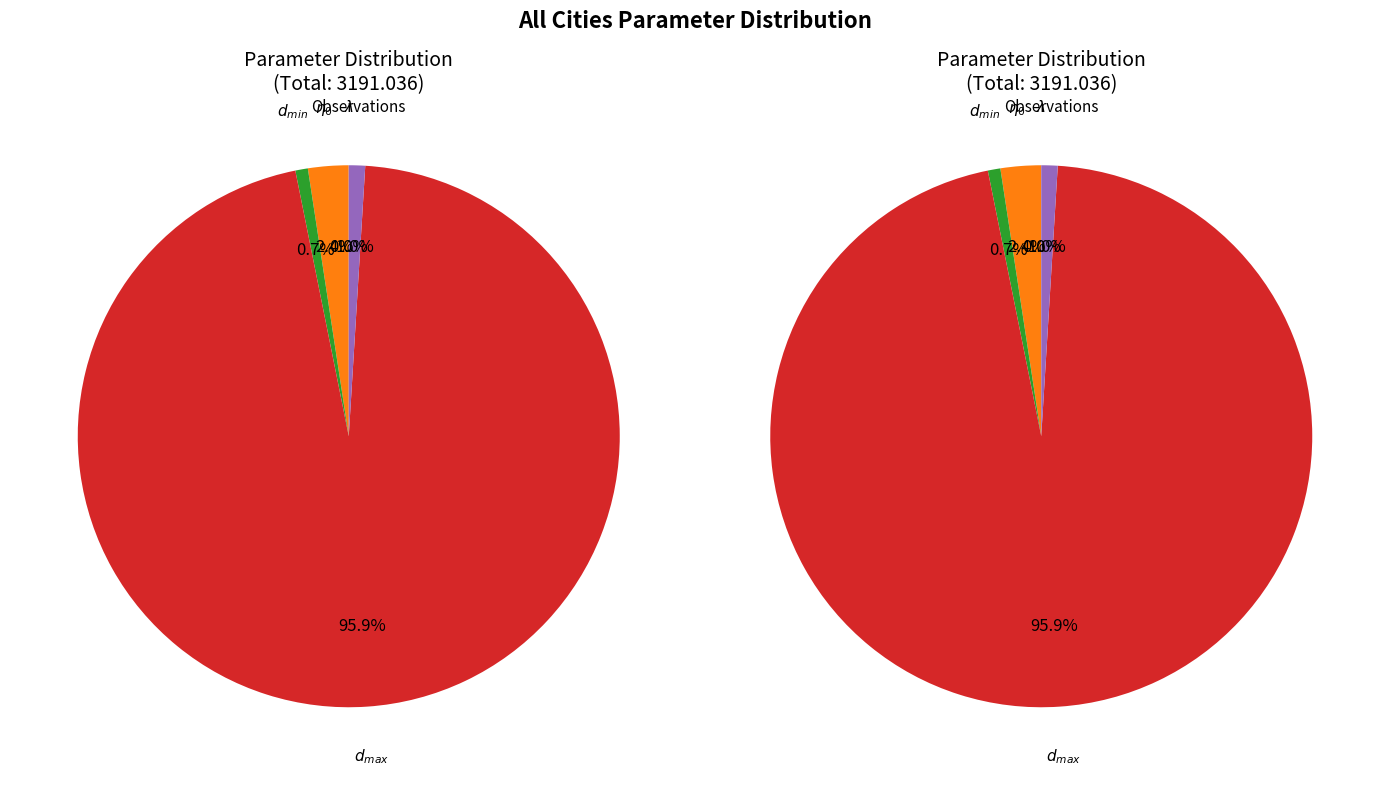

Rank the categories by values_right value from lowest to highest.

\lambda, d_{min}, Observations, \eta_{0}, d_{max}